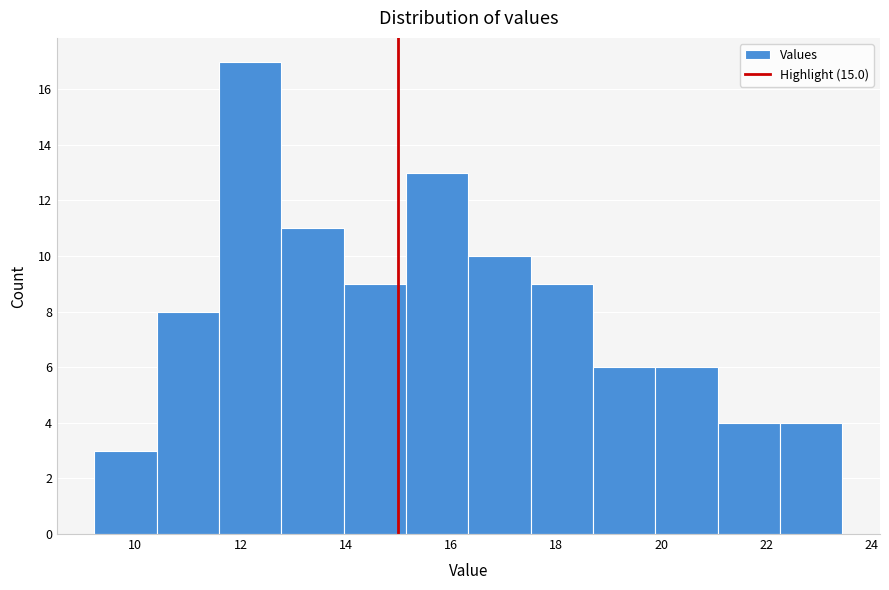

Reading left to right, transcribe this chart: for each bar, give the range it covers on the x-axis and its height. Neither the bar edges nor the heights are printed on the chart, so give them approximately, as read against the axes.

9.2 to 10.4: 3
10.4 to 11.6: 8
11.6 to 12.8: 17
12.8 to 14.0: 11
14.0 to 15.2: 9
15.2 to 16.4: 13
16.4 to 17.6: 10
17.6 to 18.8: 9
18.8 to 19.8: 6
19.8 to 21.0: 6
21.0 to 22.2: 4
22.2 to 23.4: 4